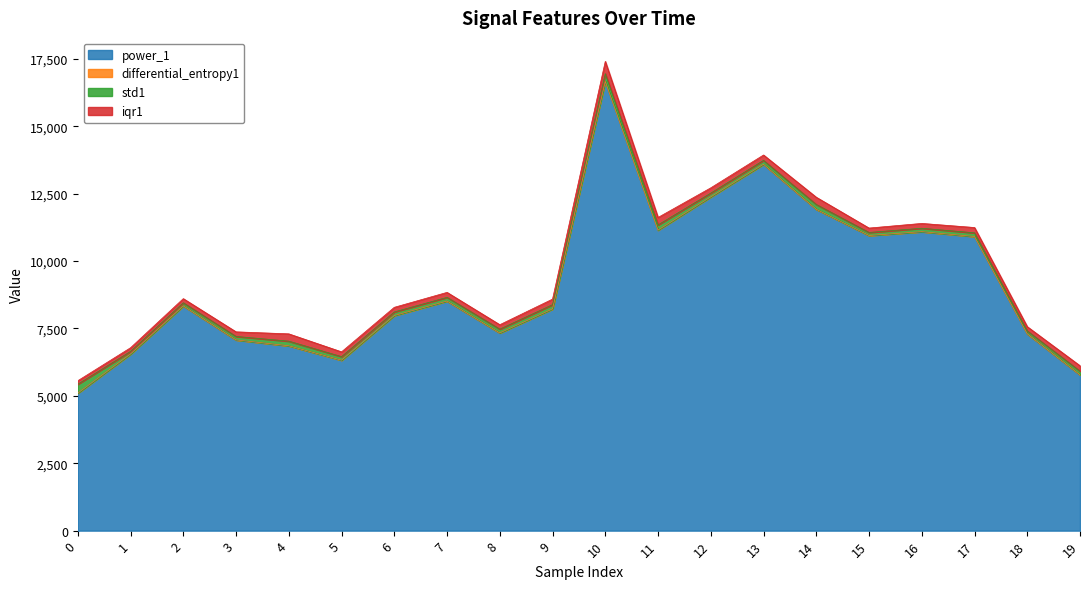

Where is std1 nearest to the value 211?

11